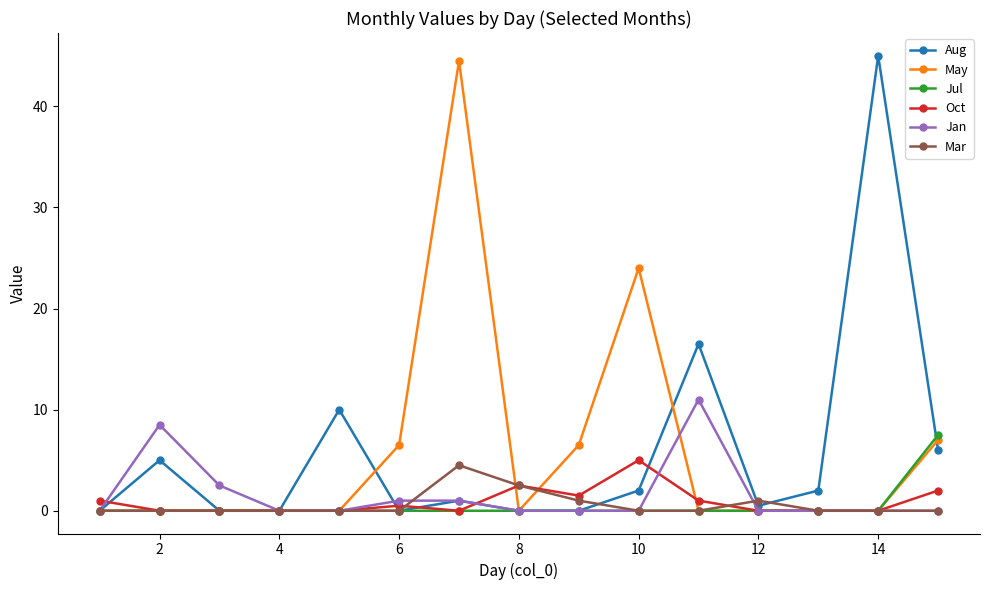

True or false: Aug has more than 1 interior local peaks.

True